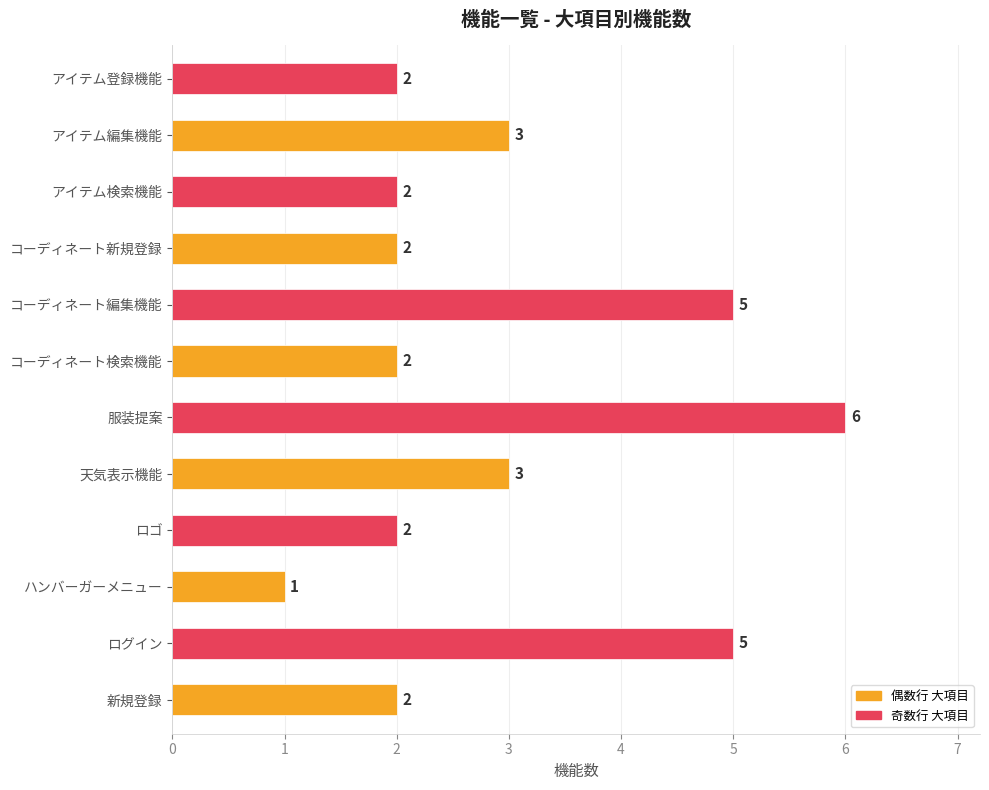

Which label corresponds to the largest value in the chart?

服装提案